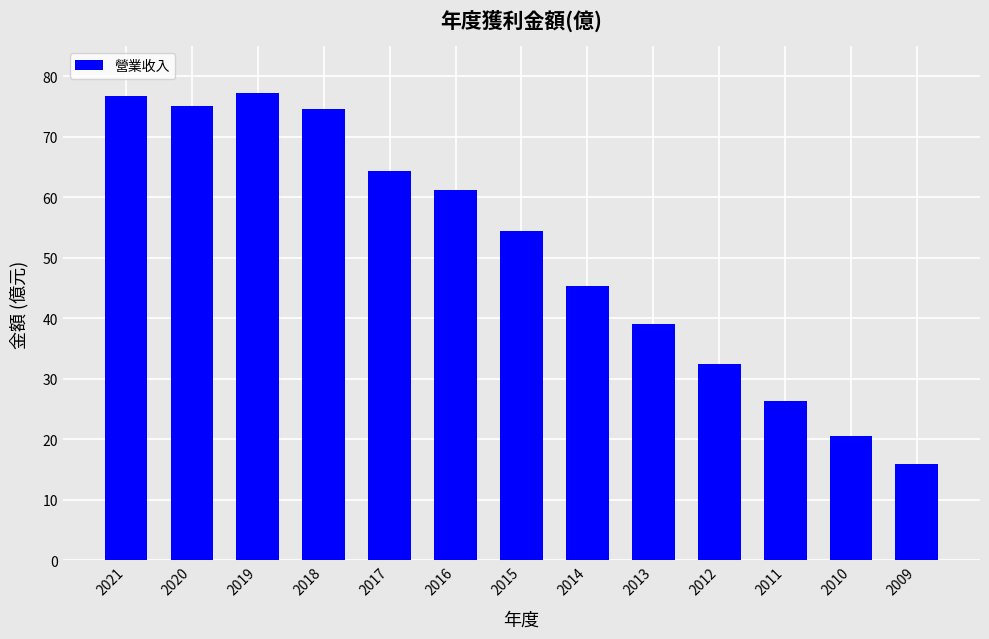

True or false: the data shows 29.2 at 2016.

False